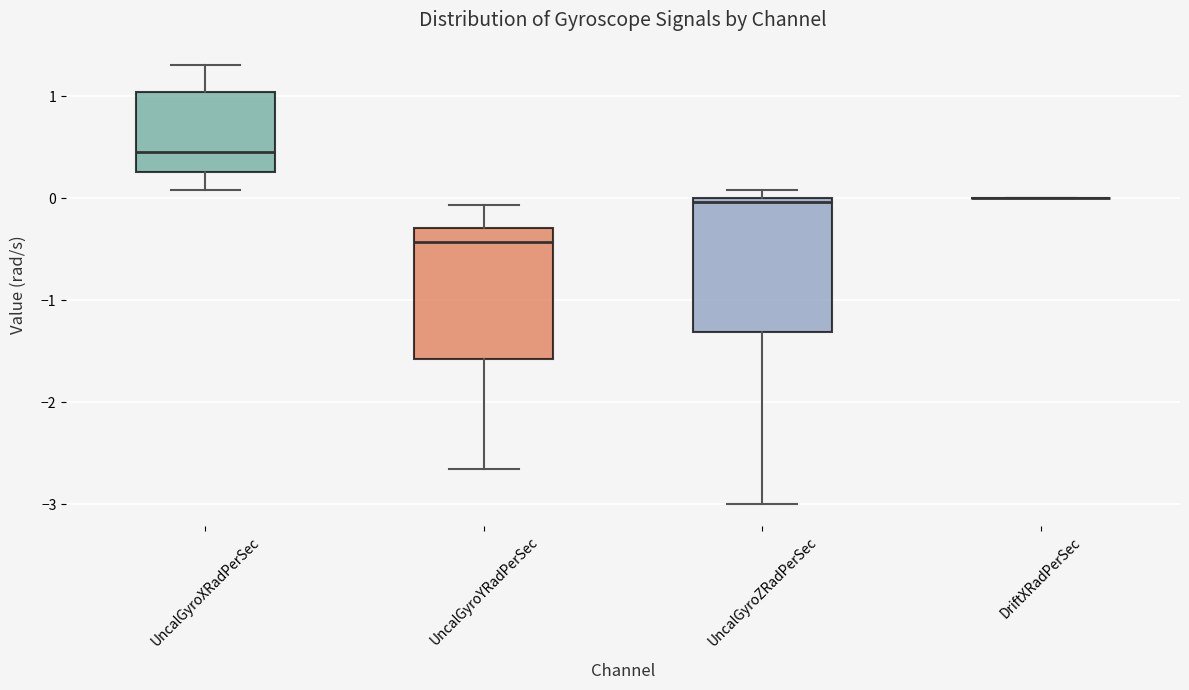

Where does the median line of the box for UncalGyroXRadPerSec sit on the y-axis? The values are not printed on the chart, so give them approximately, as read against the axis.

0.5